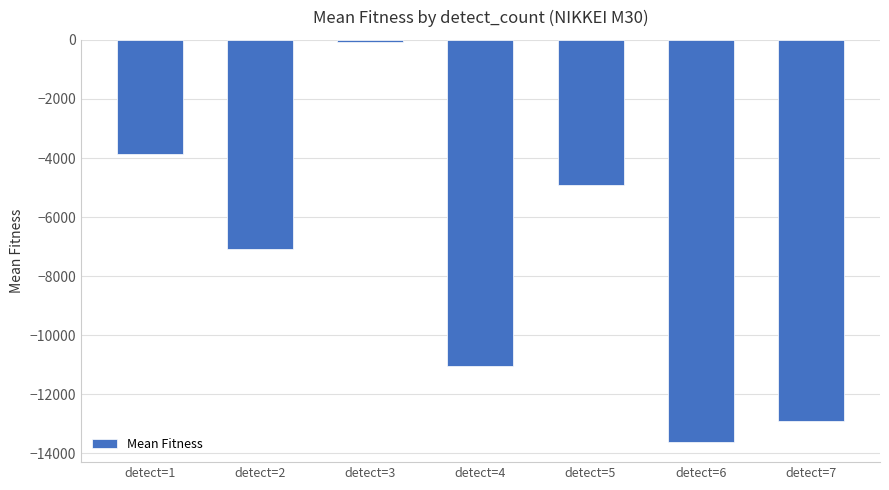

True or false: the data shows -1666.4 at detect=1.

False